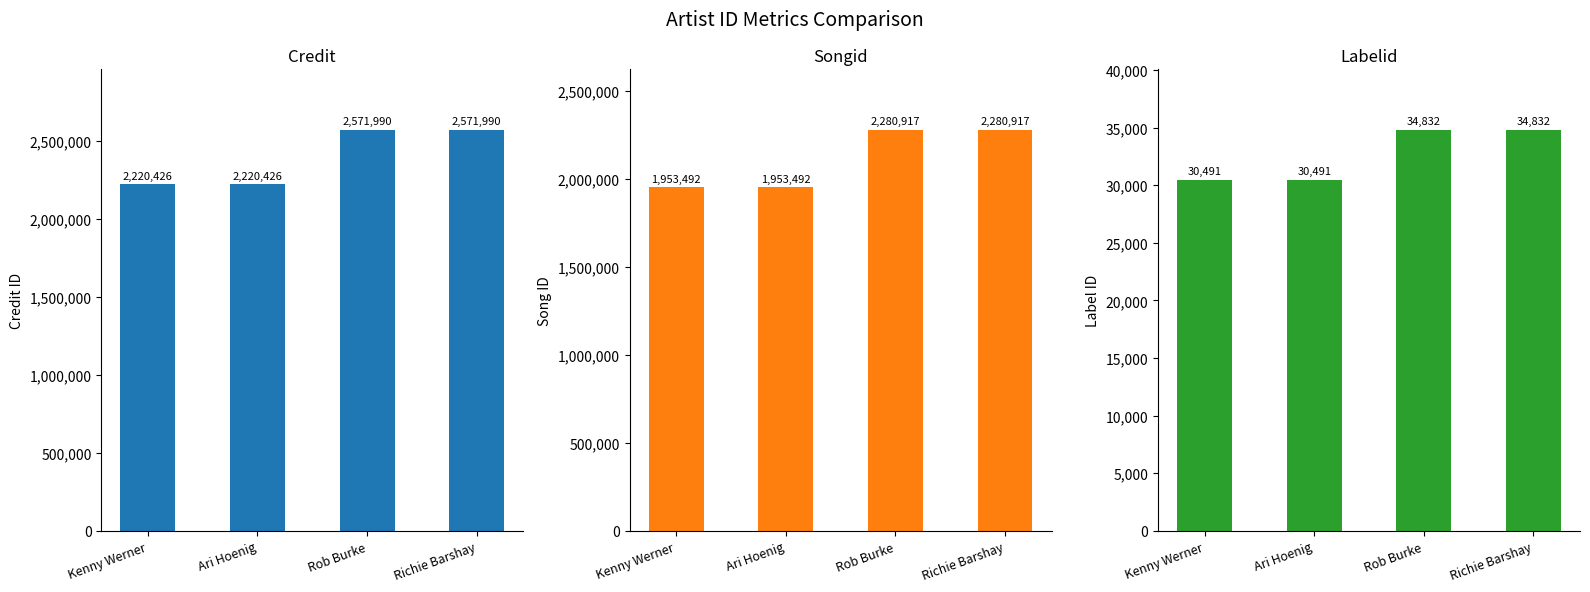

The value of labelid at Ari Hoenig is 30491. True or false?

True